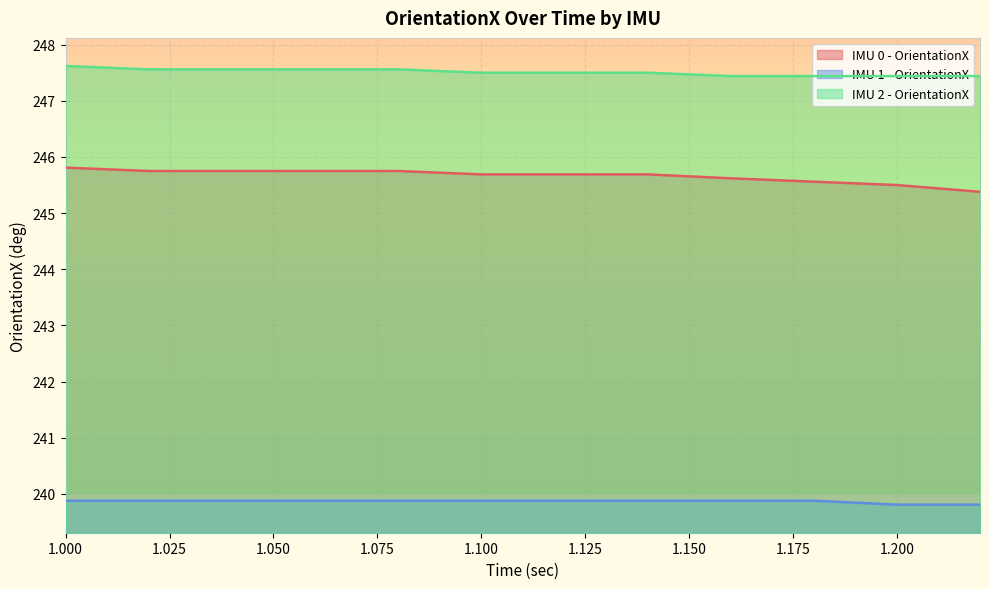

What is the spread (max minus min) of values at 1.12?

7.6